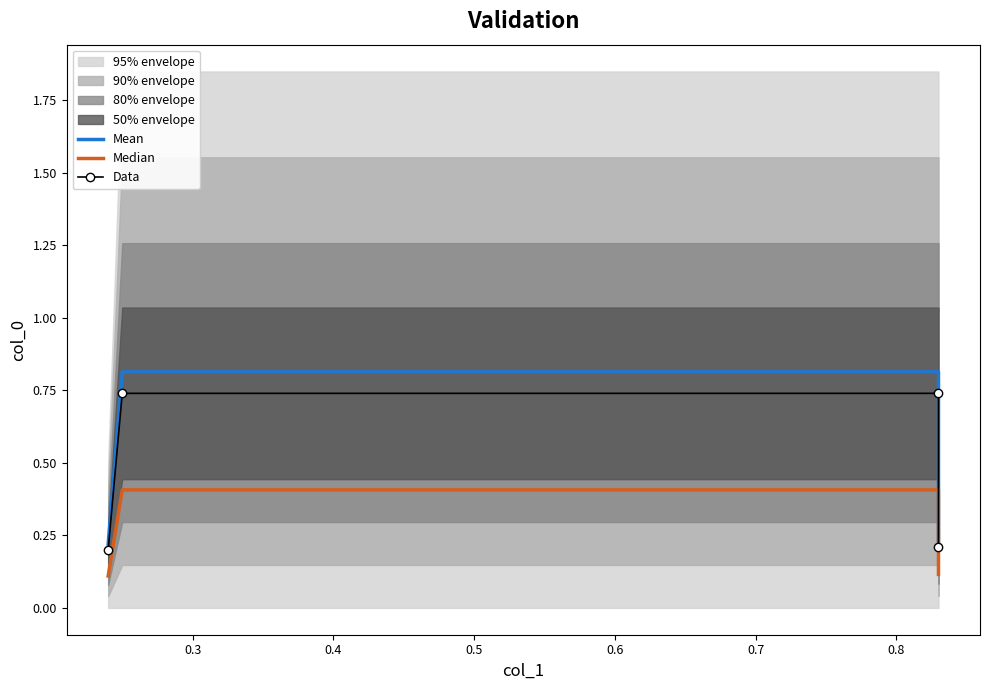

Reading left to right, transcribe all the data shown in this chart.

Mean: 0.2	0.8	0.8	0.2
Median: 0.1	0.4	0.4	0.1
Data: 0.2	0.7	0.7	0.2